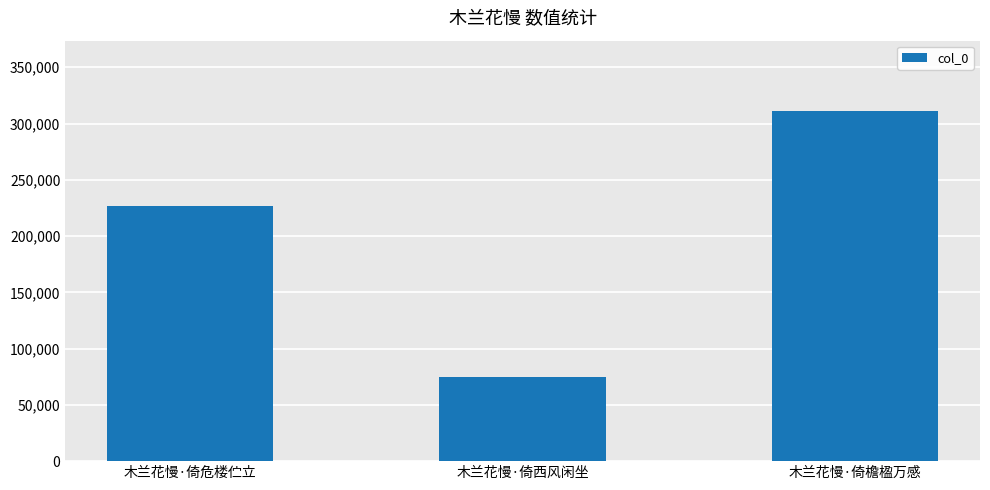

Where is the data nearest to the value 192956?

木兰花慢·倚危楼伫立